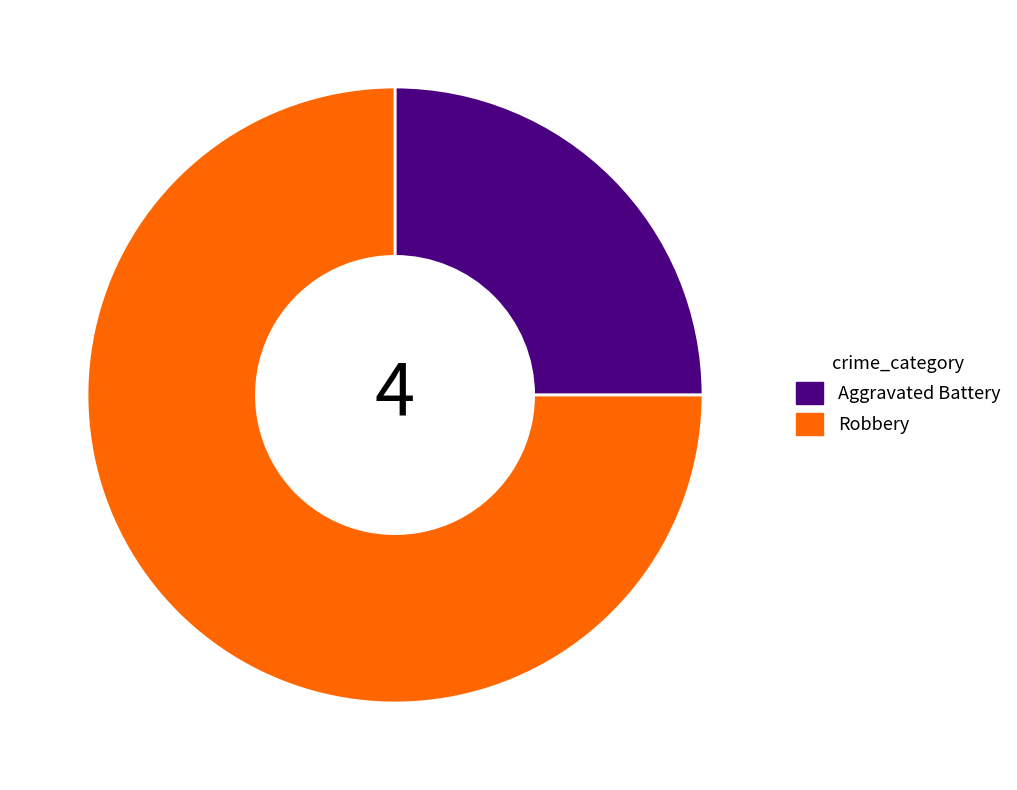

Between Robbery and Aggravated Battery, which is larger?

Robbery